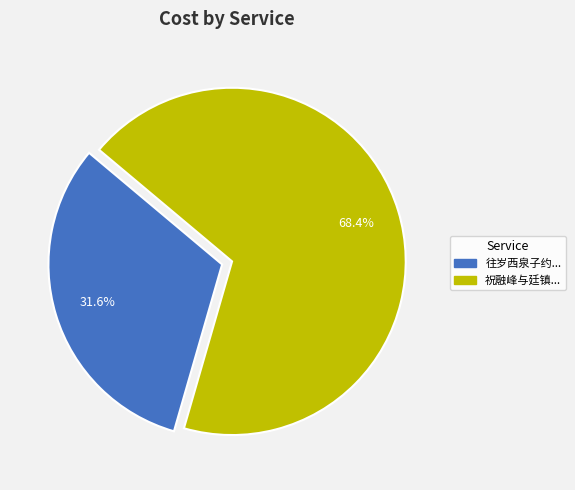

How many segments does this pie chart have?

2